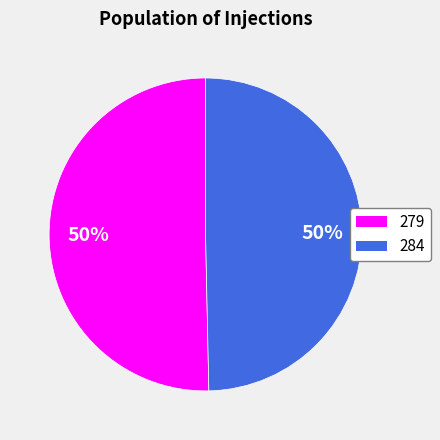

The 279 slice represents 50% of the pie. True or false?

True